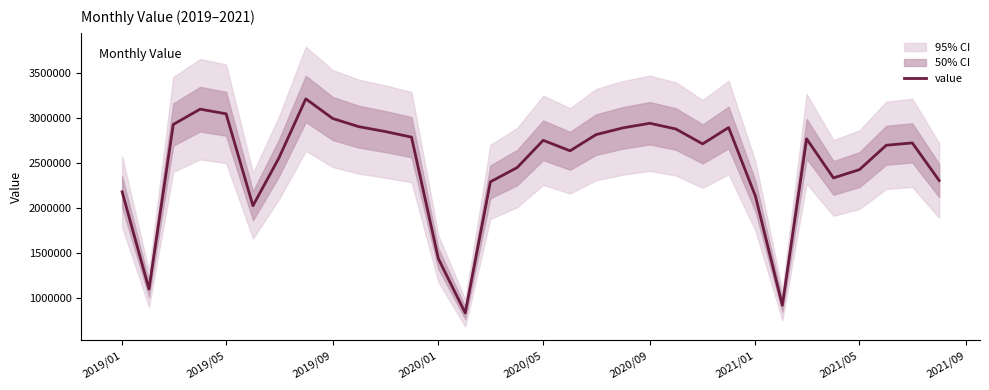

What is the highest value of the value series?

3208897.0